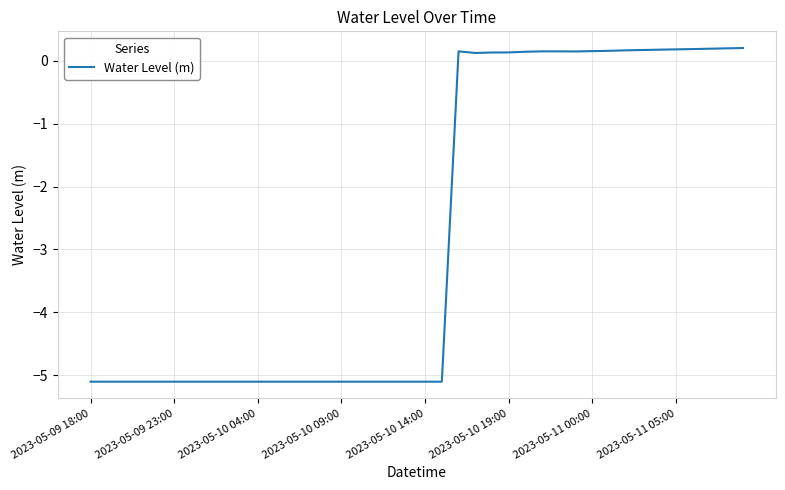

How many distinct data groups are displayed?

1